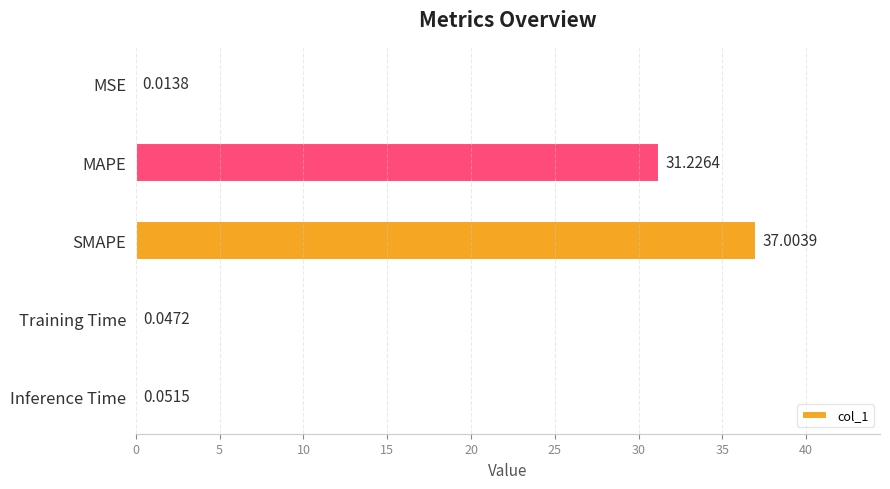

Which has a higher value, Inference Time or MSE?

Inference Time